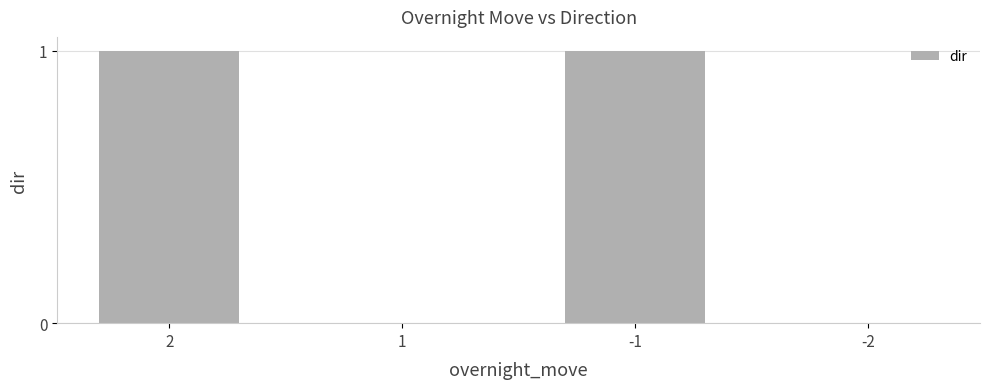

Does the chart contain stacked bars?

No